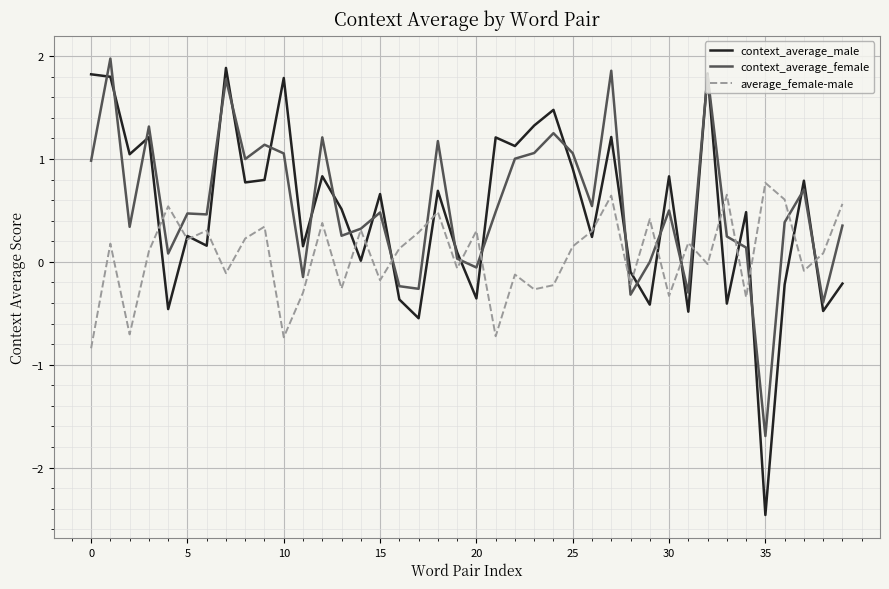

Which series has the largest range (max minus min)?

context_average_male